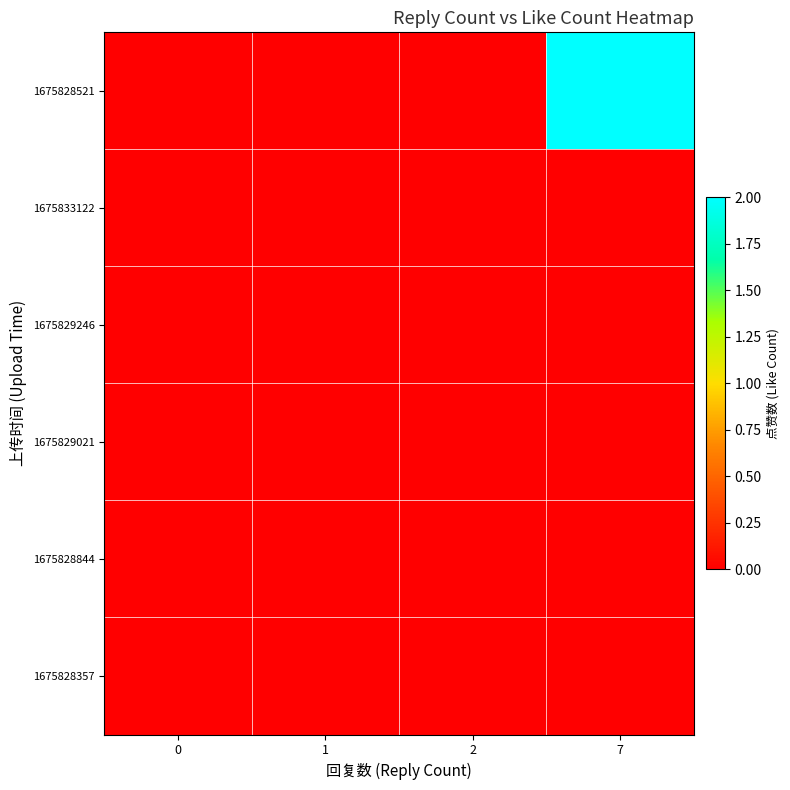

What is the total value across all series at 7?

2